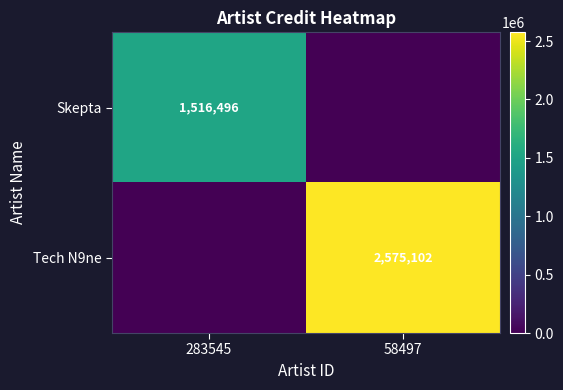

True or false: Tech N9ne has a value of 3861571 at 58497.

False